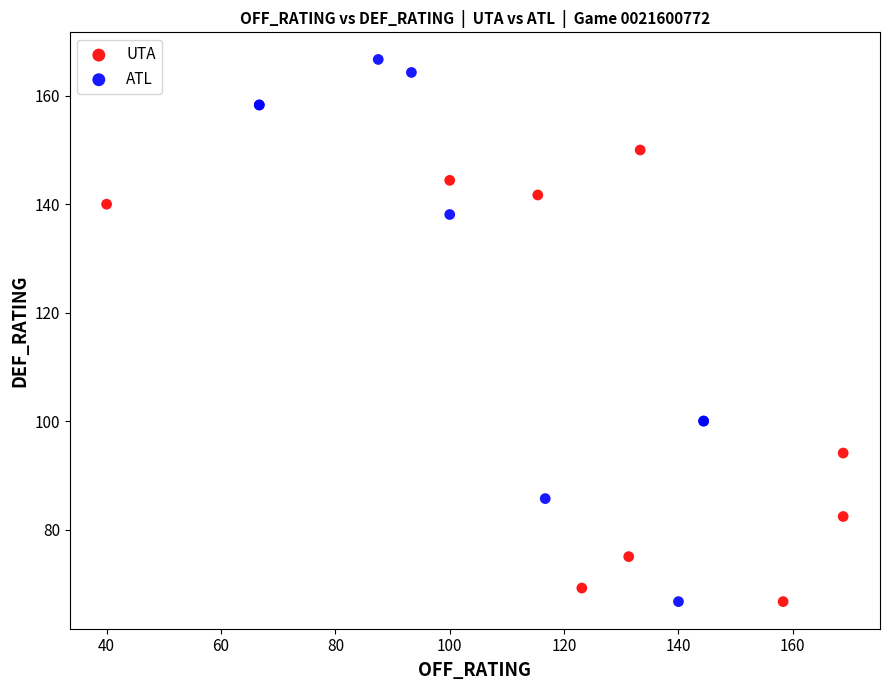

Which series has the largest Y range (max minus min)?

ATL